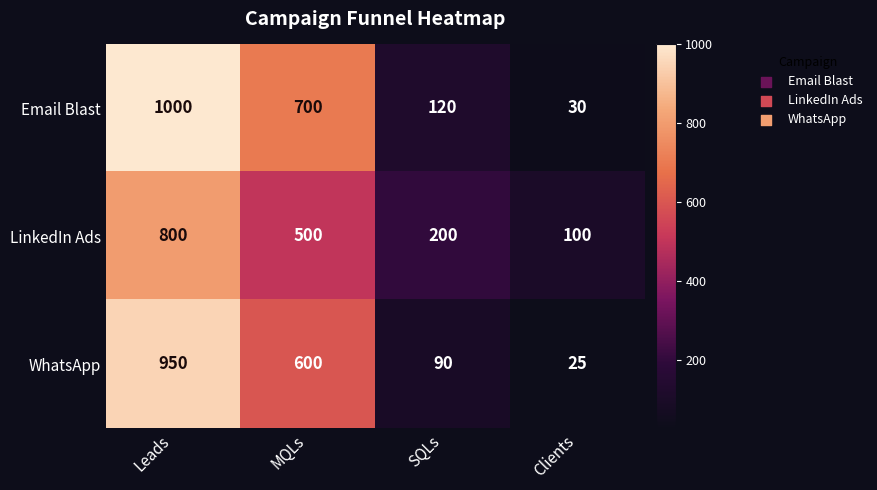

What is the difference between the LinkedIn Ads values at Clients and Leads?

700